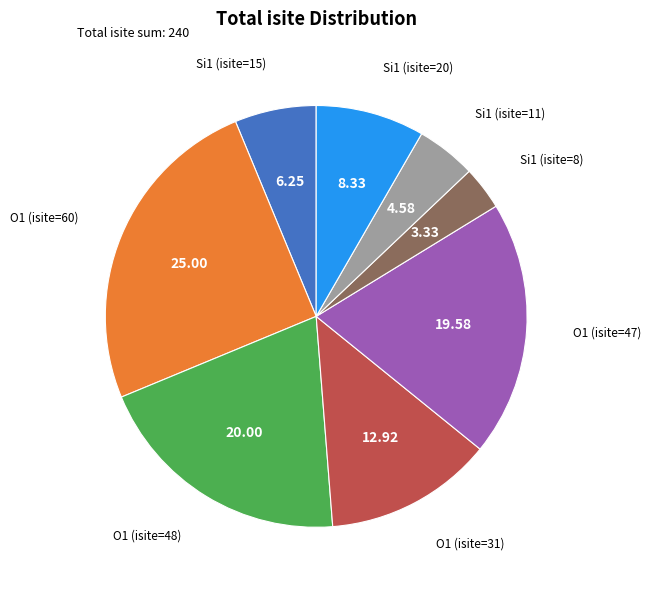

How many segments does this pie chart have?

8